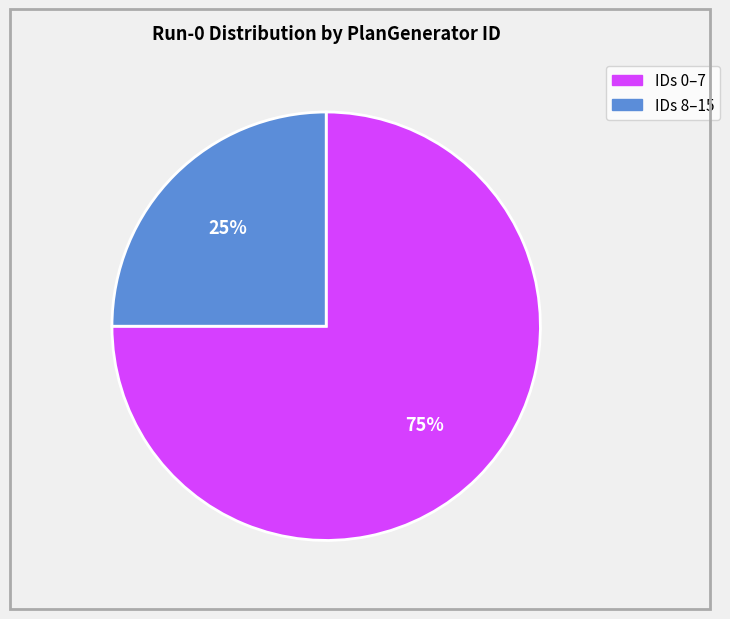

To the nearest percent, what is the average slice percentage?

50%